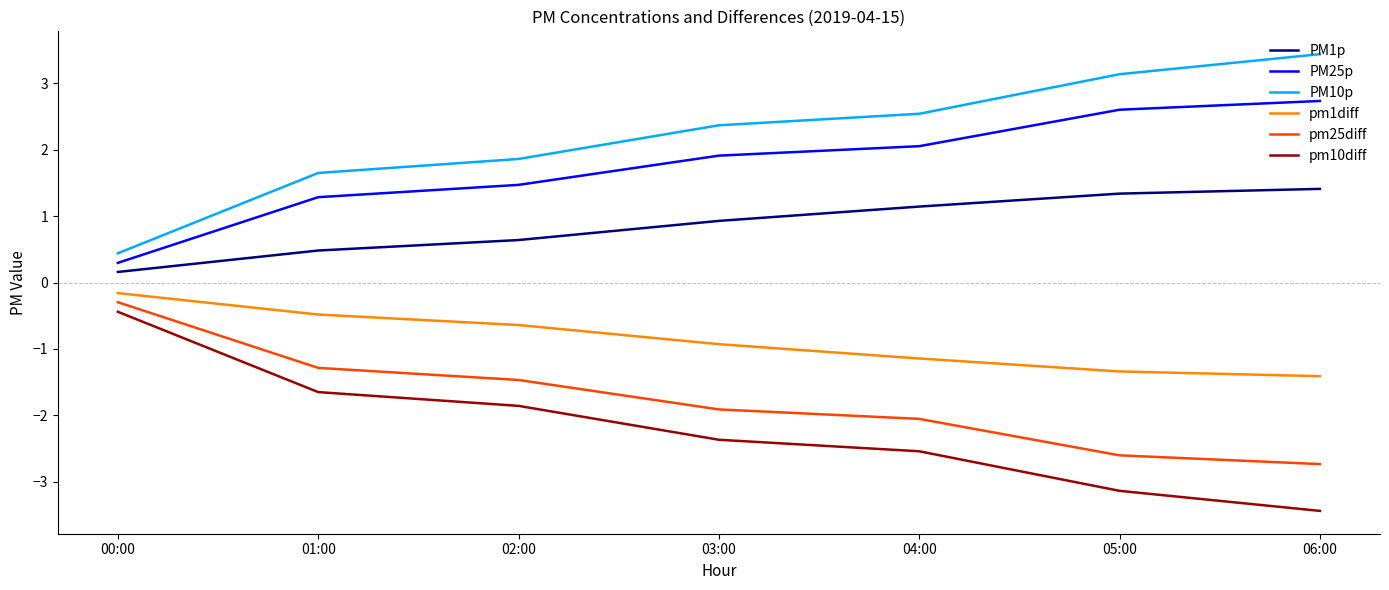

Which category has the lowest value in the PM25p series?

00:00